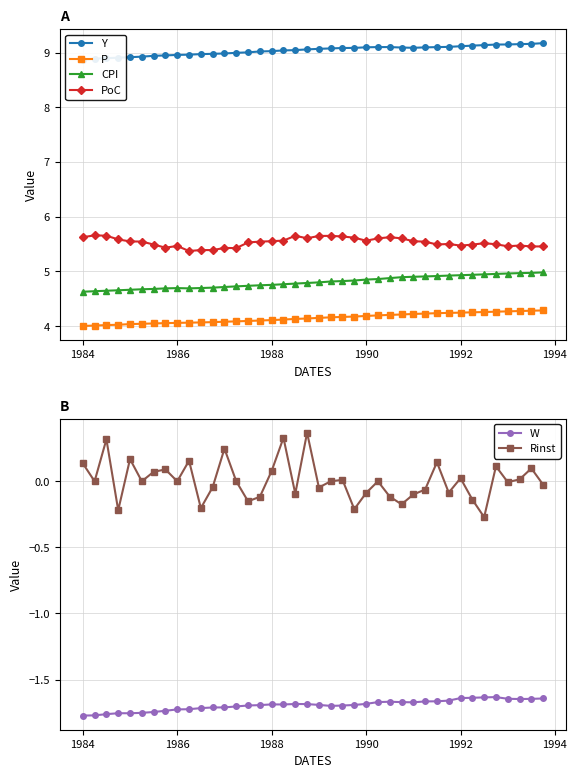

True or false: PoC and P intersect in this chart.

False